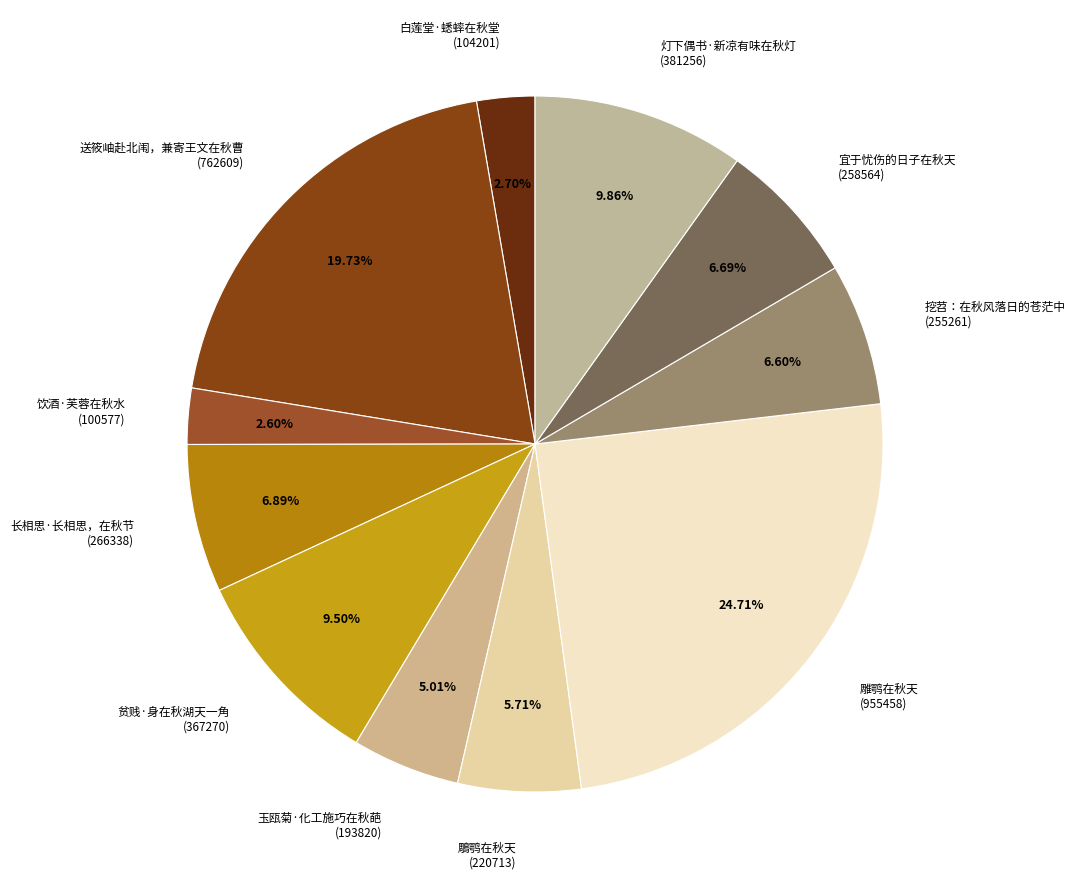

Is there any slice that represents more than half of the pie?

No